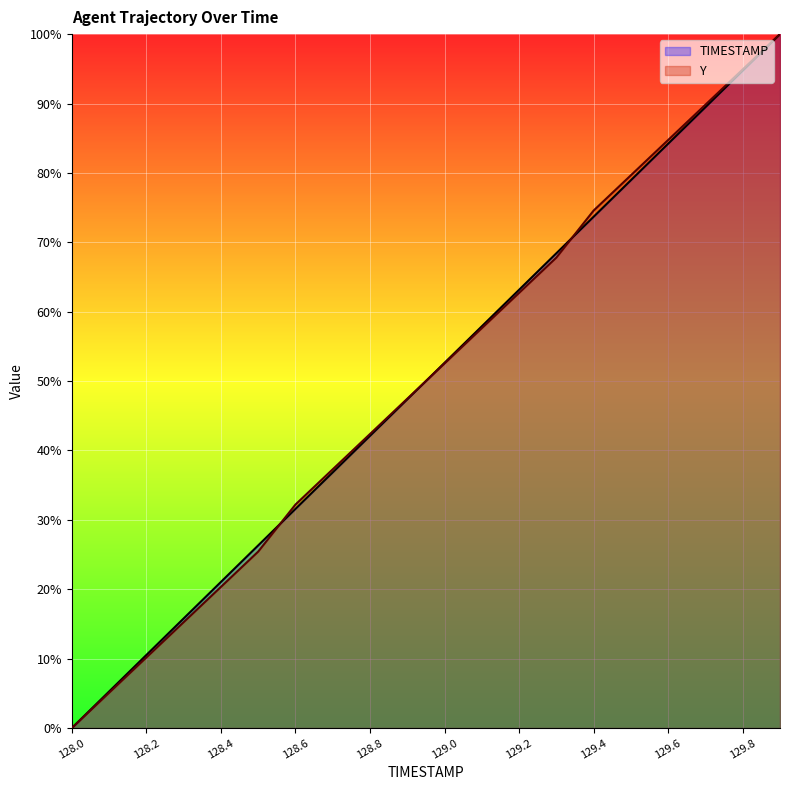

Which series has the largest total across all categories?

Y